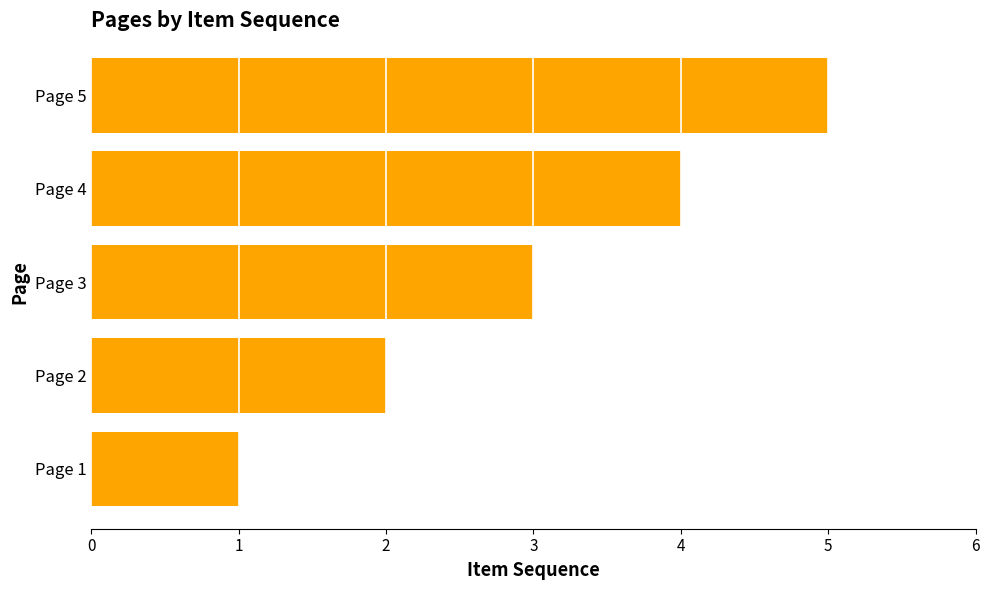

The chart shows a value of 4 at Page 2. True or false?

False